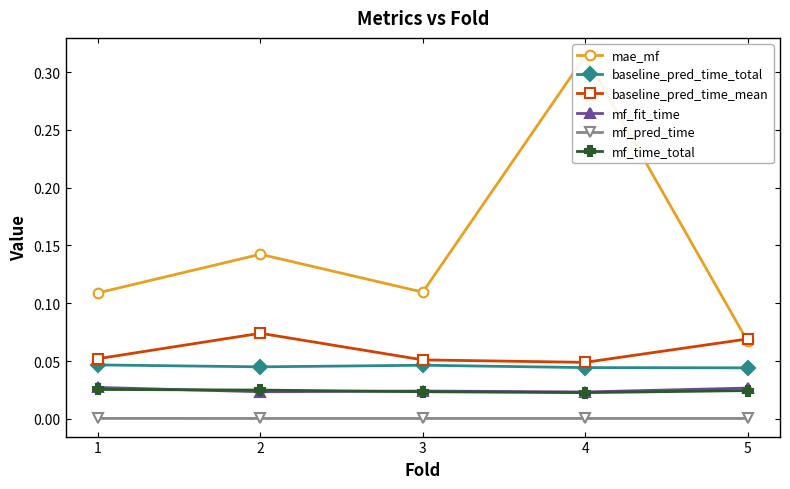

True or false: mae_mf has more than 1 points higher than both neighbors.

True